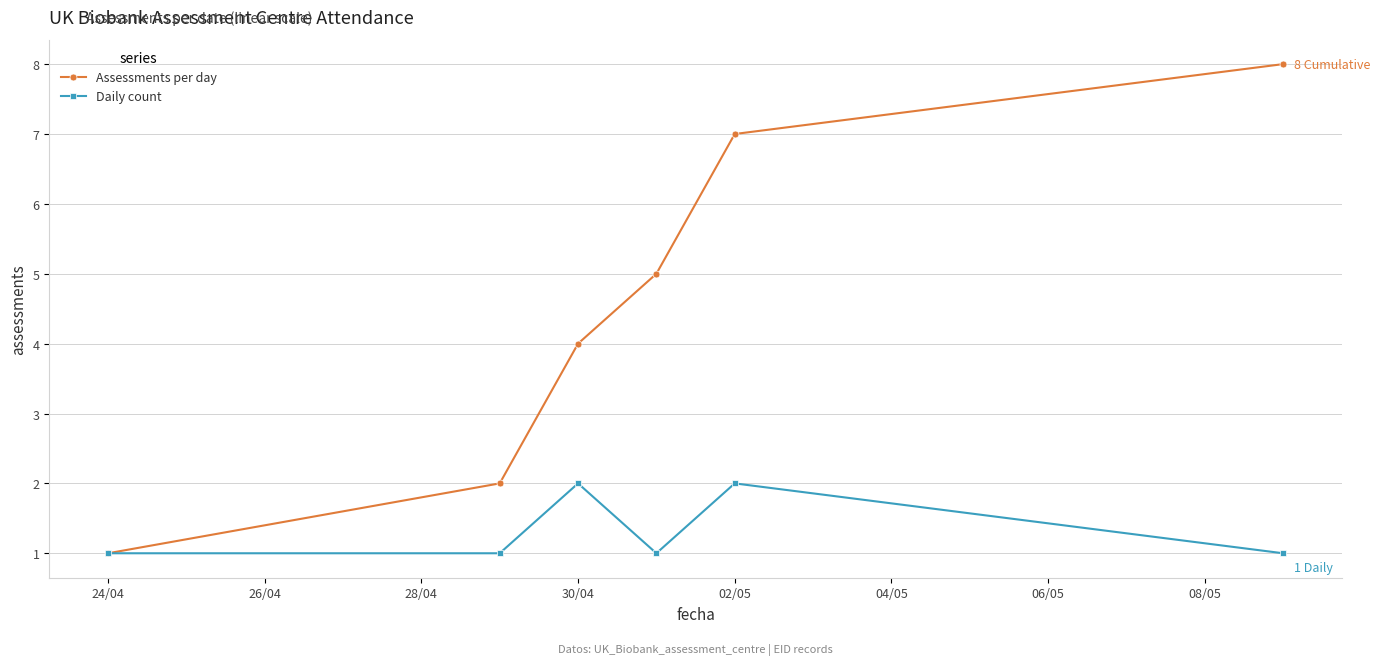

What is the value of the Daily count point at the 6th from the left?

1